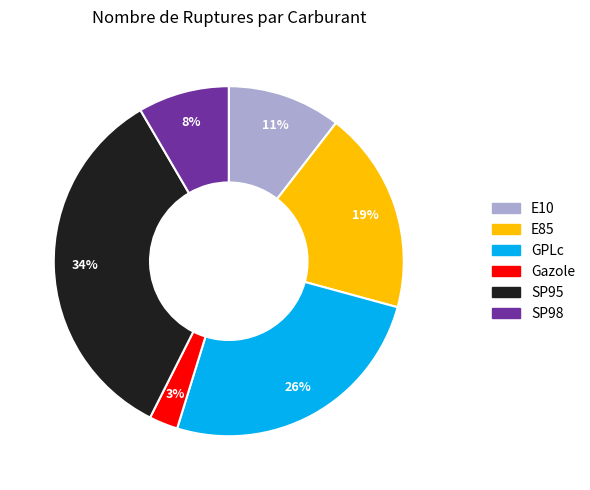

What percentage is the GPLc slice, to the nearest percent?

26%